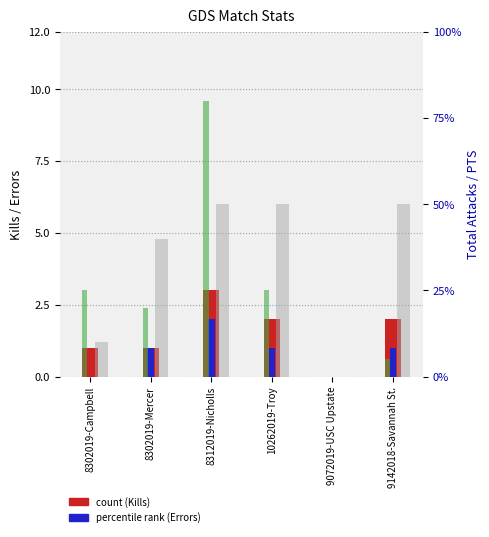

What position from the right is 10262019-Troy?

3